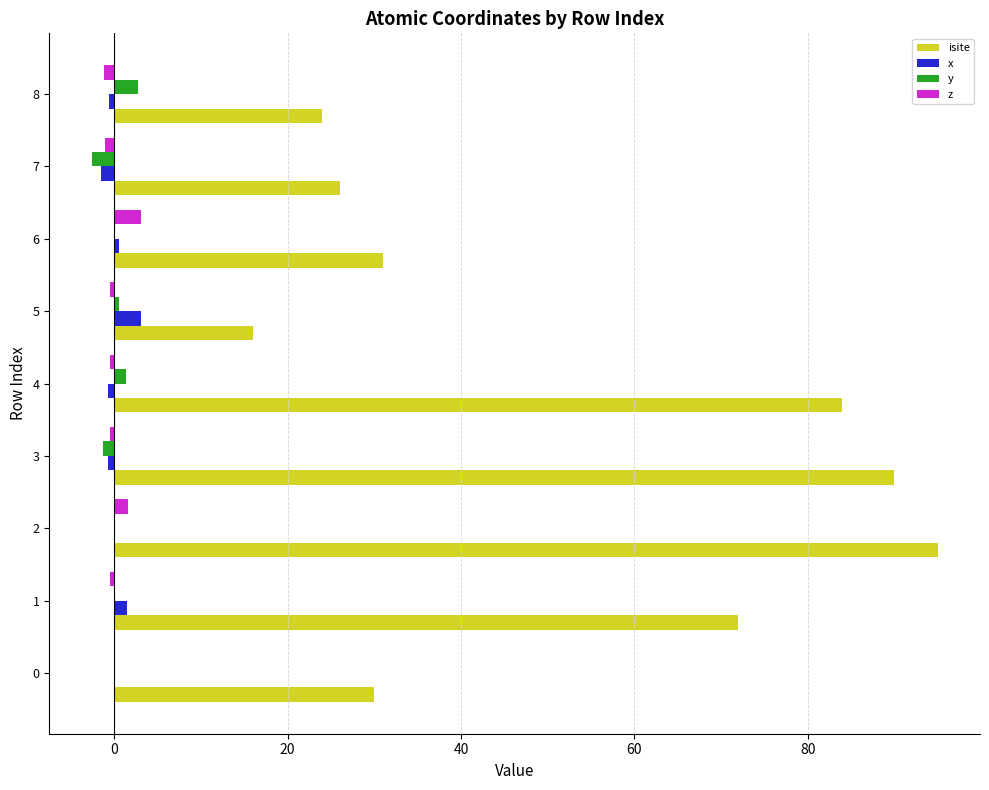

How many categories are shown in the chart?

9